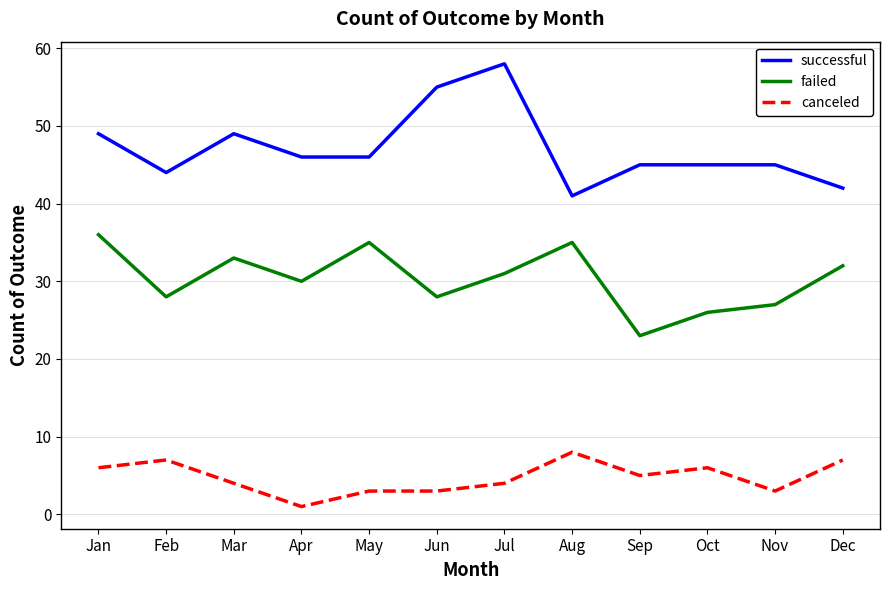

The successful series shows 12 at Jan. True or false?

False